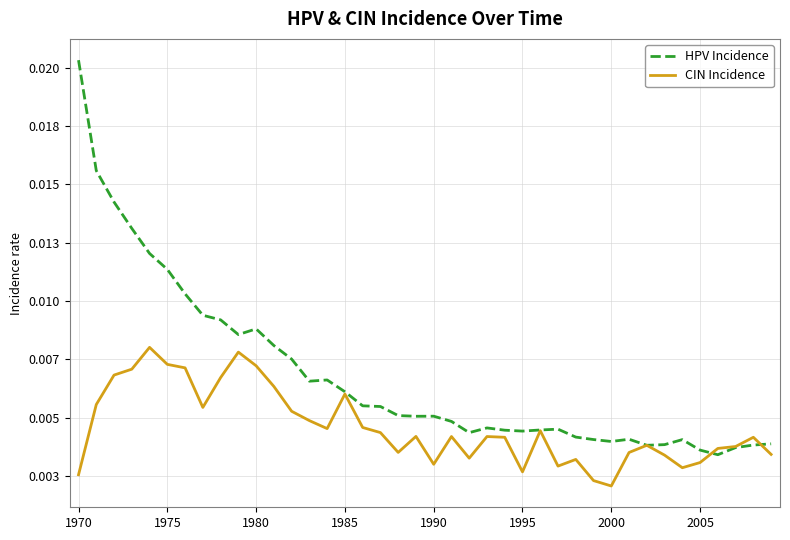

After their last crossing, which series has the higher values: CIN Incidence or HPV Incidence?

HPV Incidence